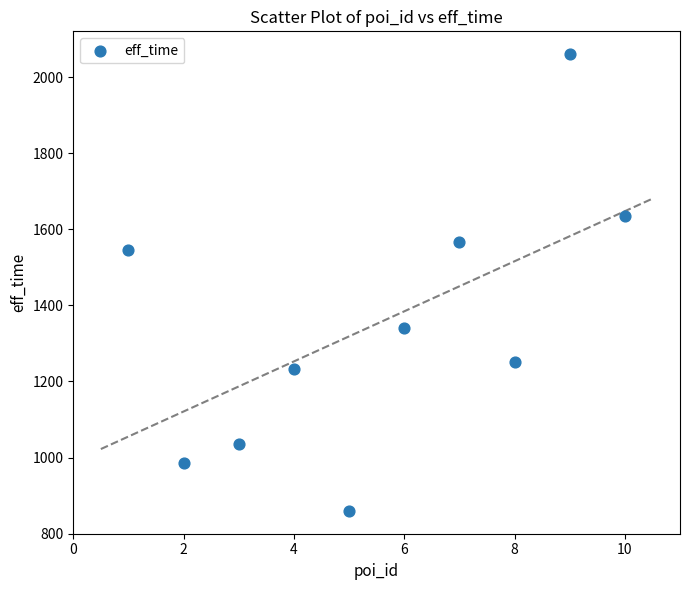

What Y value in the scatter plot is closest to 1460?

1546